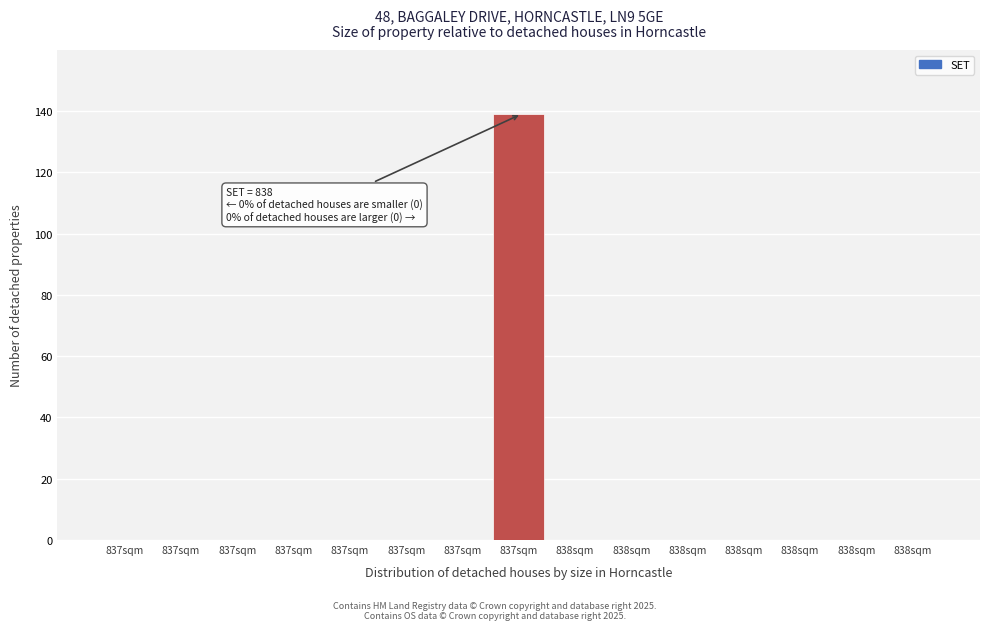

Count the number of data series in this chart.

1